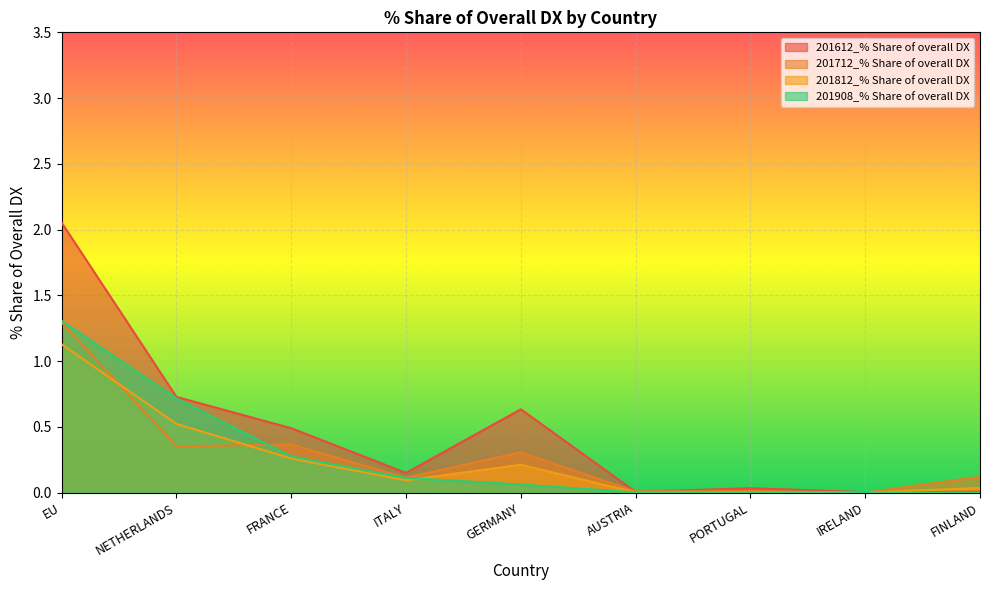

Which category has the lowest value in the 201612_% Share of overall DX series?

IRELAND